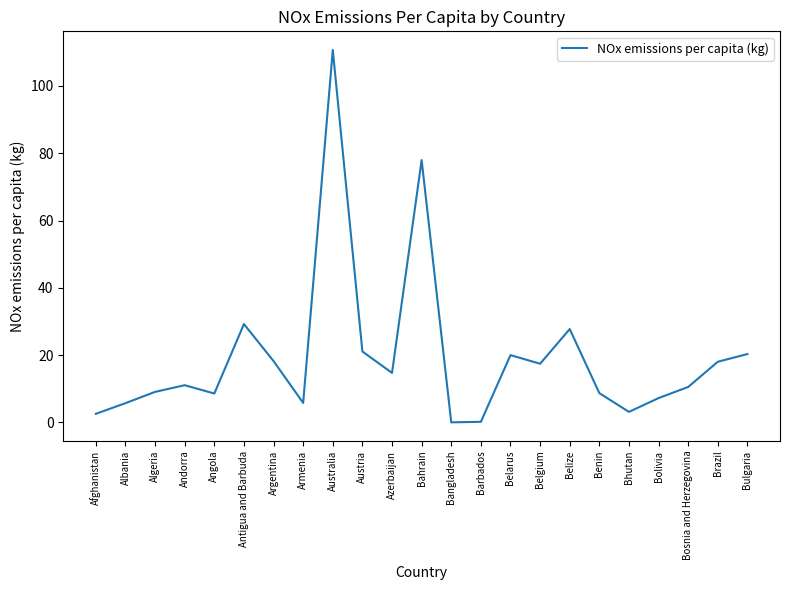

At which label is the value closest to 55?

Bahrain